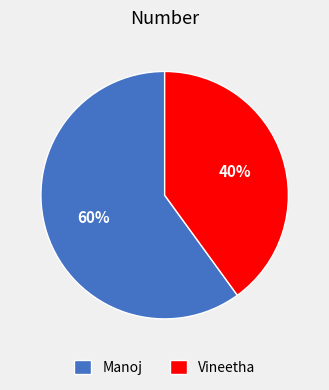

To the nearest percent, what is the difference between the largest and smallest slice percentages?

20%